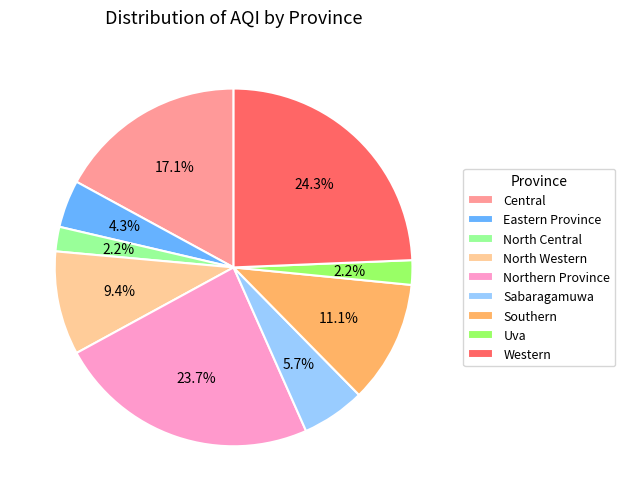

What percentage is the Sabaragamuwa slice, to the nearest percent?

6%